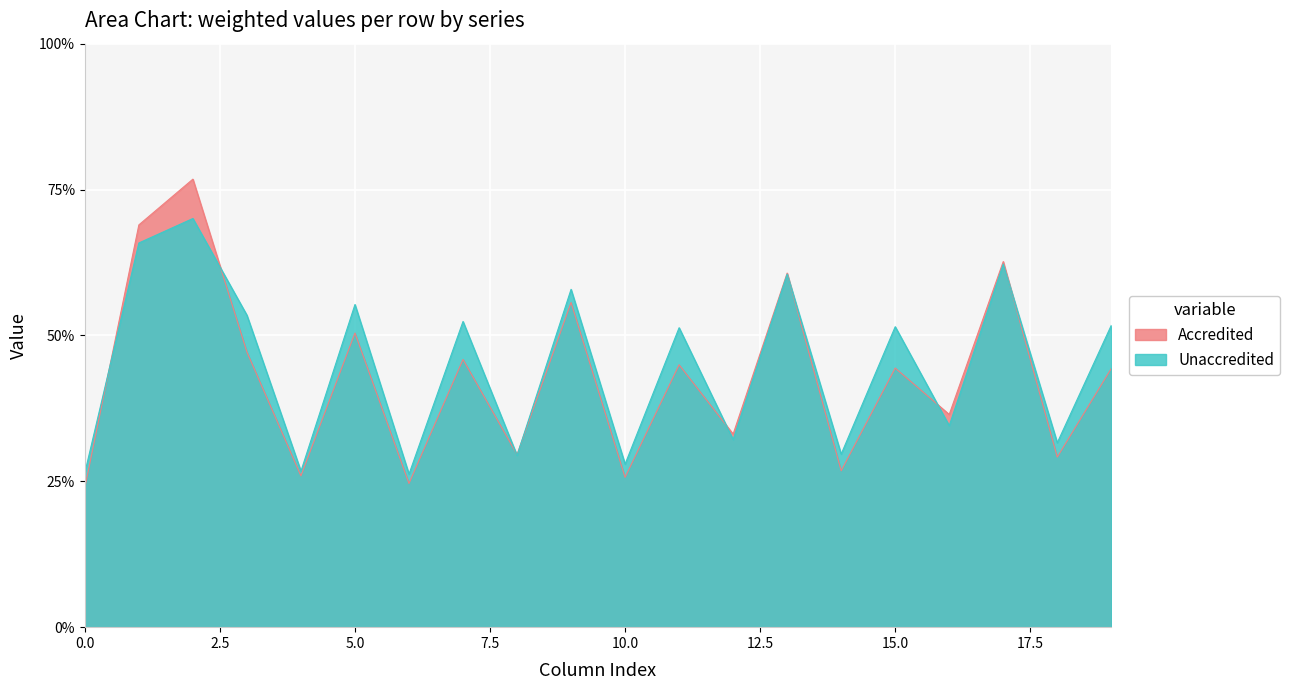

How many lines are shown in the chart?

2